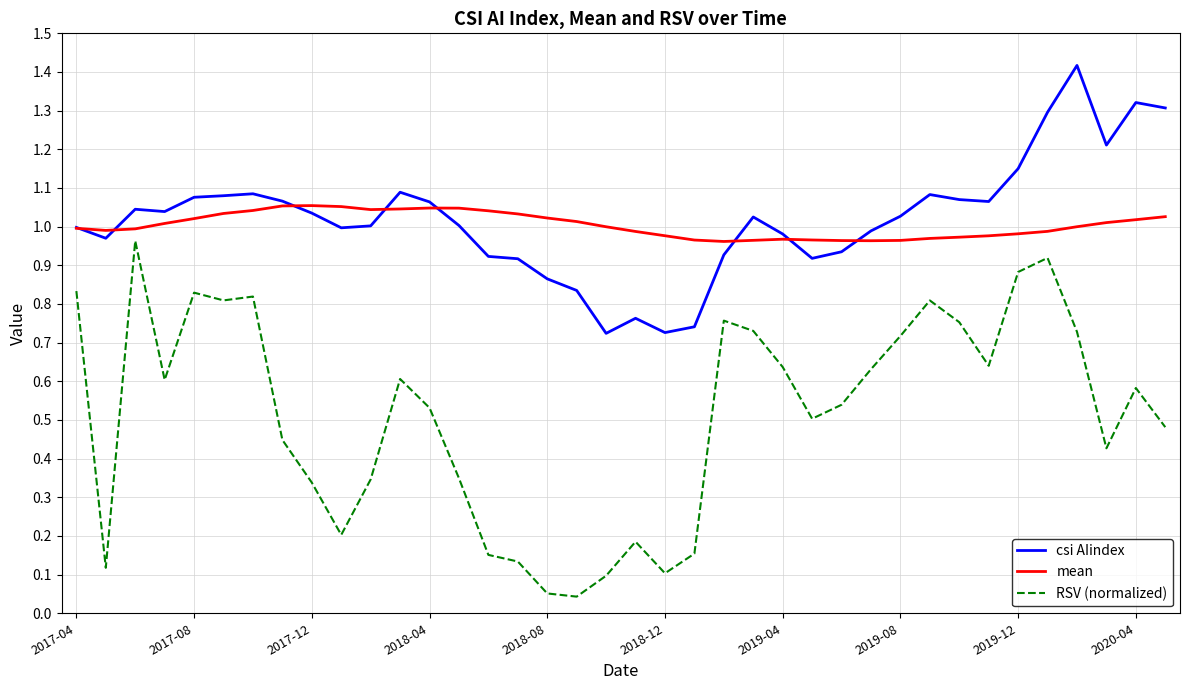

True or false: RSV (normalized) and mean intersect in this chart.

False